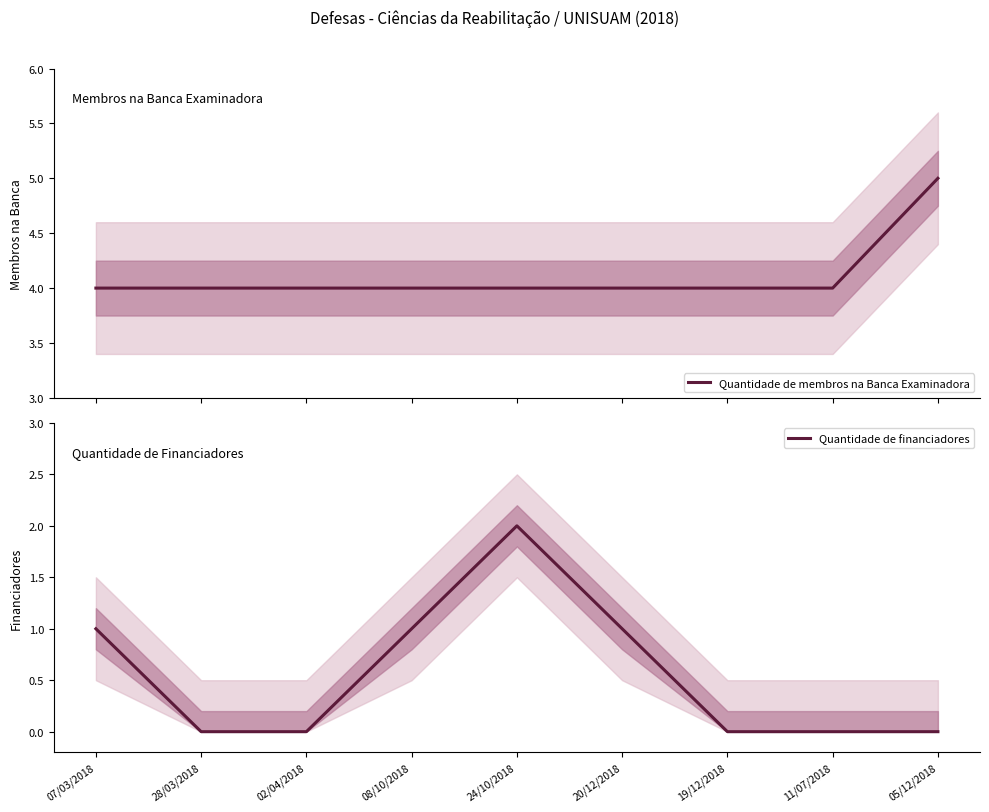

Which series has the widest spread of values?

Quantidade de financiadores